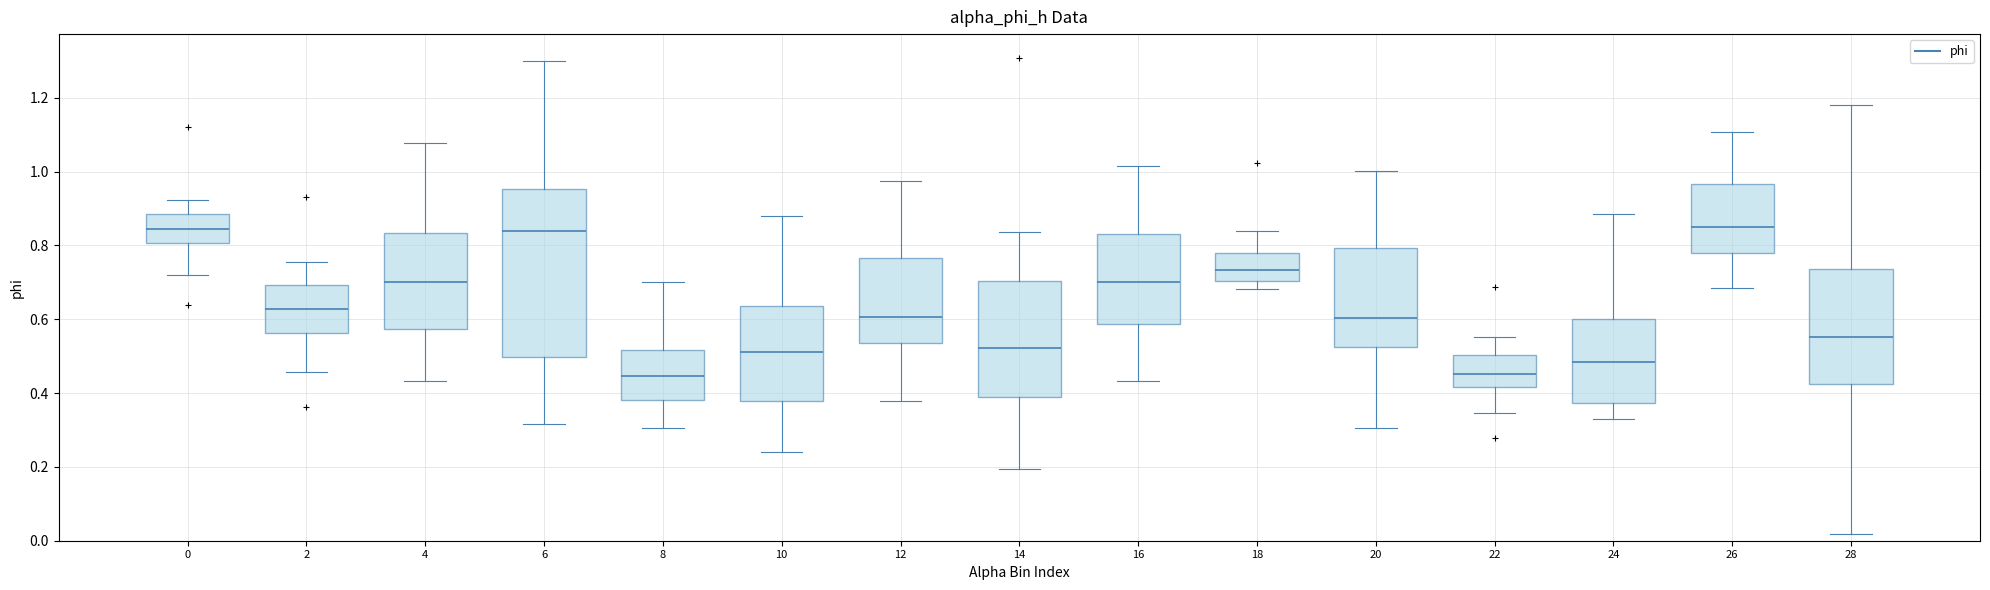

Reading left to right, read every box against the y-axis: the position of its median line, the range the box covers, and the ends of its whiskers. The values are not printed on the chart, so give them approximately, as read against the axis.

0: median 0.84, box 0.80 to 0.88, whiskers 0.72 to 0.92
2: median 0.62, box 0.56 to 0.70, whiskers 0.46 to 0.76
4: median 0.70, box 0.58 to 0.84, whiskers 0.44 to 1.08
6: median 0.84, box 0.50 to 0.96, whiskers 0.32 to 1.30
8: median 0.44, box 0.38 to 0.52, whiskers 0.30 to 0.70
10: median 0.52, box 0.38 to 0.64, whiskers 0.24 to 0.88
12: median 0.60, box 0.54 to 0.76, whiskers 0.38 to 0.98
14: median 0.52, box 0.38 to 0.70, whiskers 0.20 to 0.84
16: median 0.70, box 0.58 to 0.84, whiskers 0.44 to 1.02
18: median 0.74, box 0.70 to 0.78, whiskers 0.68 to 0.84
20: median 0.60, box 0.52 to 0.80, whiskers 0.30 to 1.00
22: median 0.46, box 0.42 to 0.50, whiskers 0.34 to 0.56
24: median 0.48, box 0.38 to 0.60, whiskers 0.34 to 0.88
26: median 0.84, box 0.78 to 0.96, whiskers 0.68 to 1.10
28: median 0.56, box 0.42 to 0.74, whiskers 0.02 to 1.18